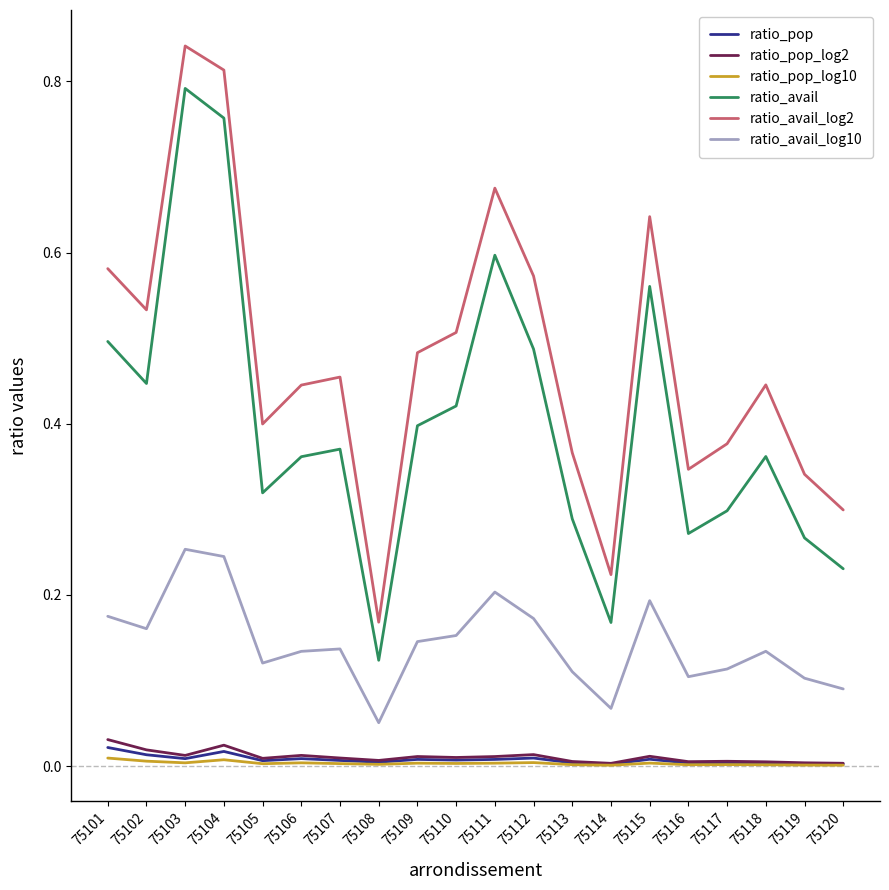

Count the number of categories in the chart.

20